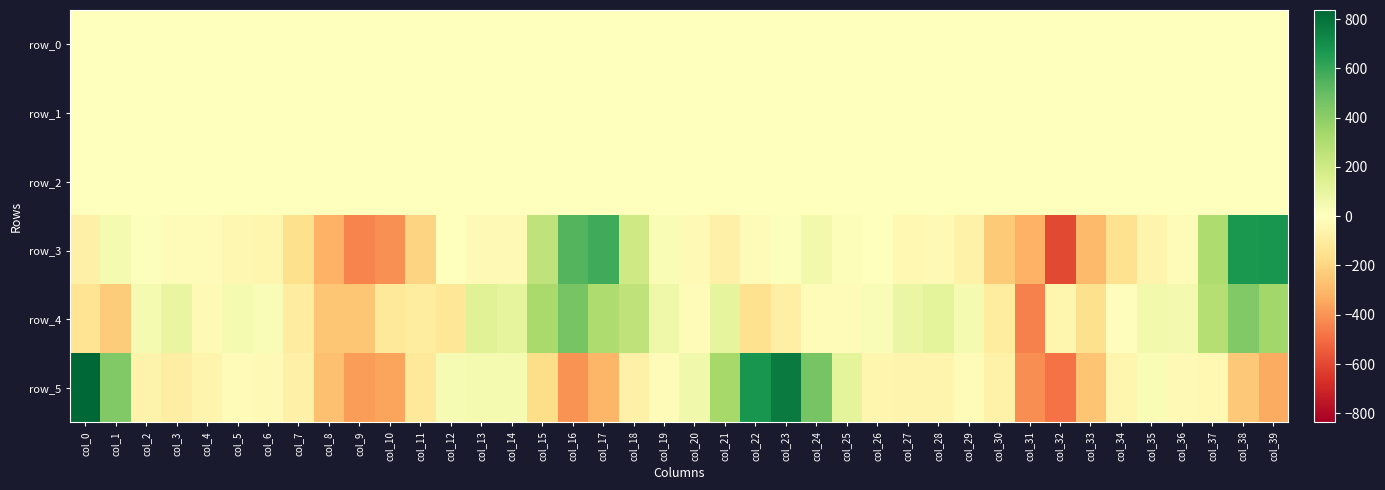

Between col_4 and col_24, which series saw the biggest shift?

row_5